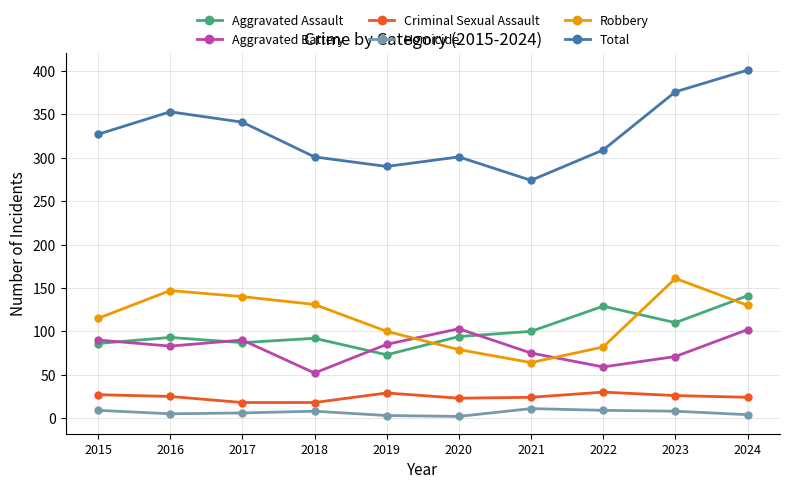

The value of Aggravated Battery at 2020 is 35. True or false?

False